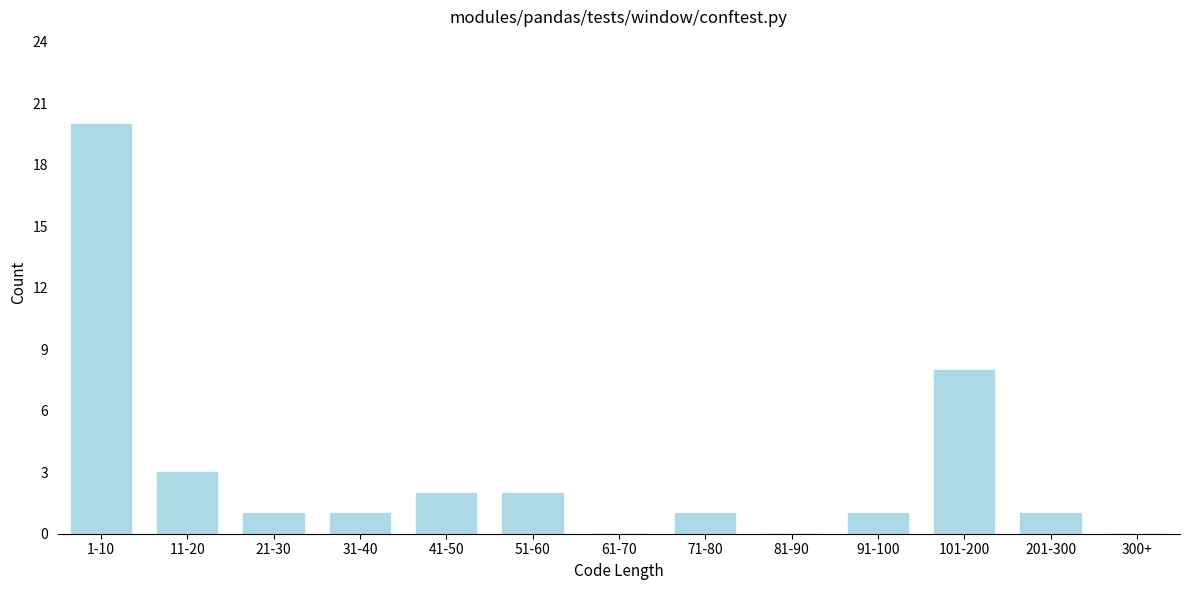

Reading left to right, extract all data points from this chart.

1-10=20	11-20=3	21-30=1	31-40=1	41-50=2	51-60=2	61-70=0	71-80=1	81-90=0	91-100=1	101-200=8	201-300=1	300+=0